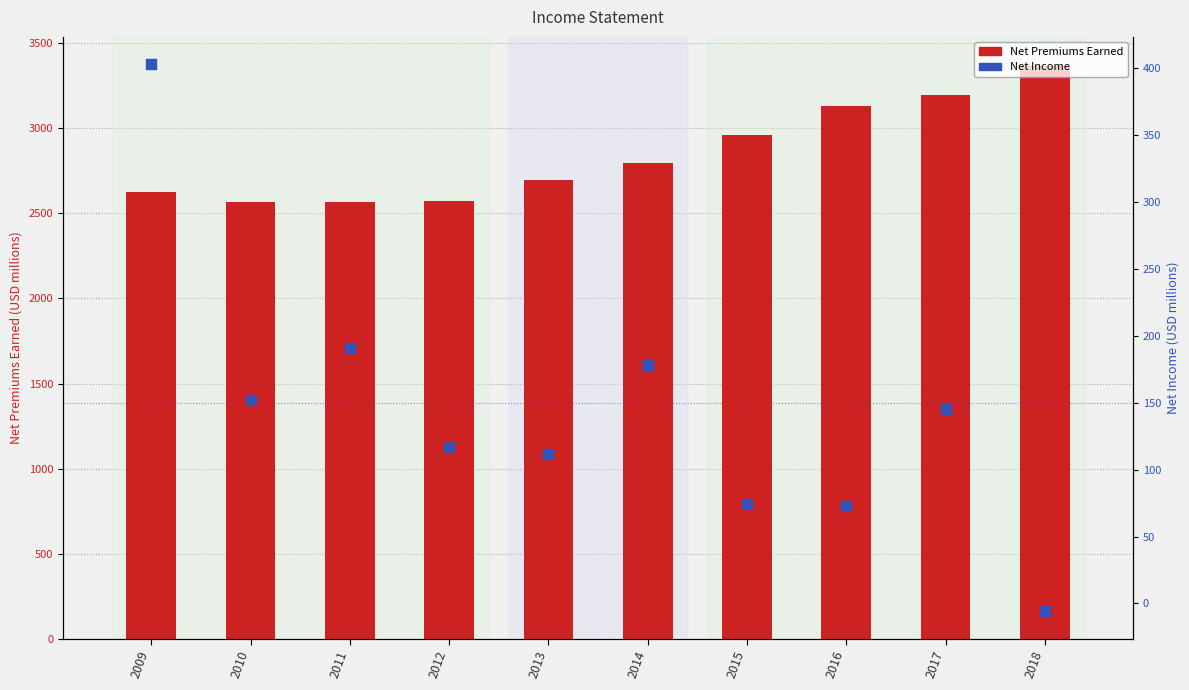

At which category is the sum across all series the highest?

2018